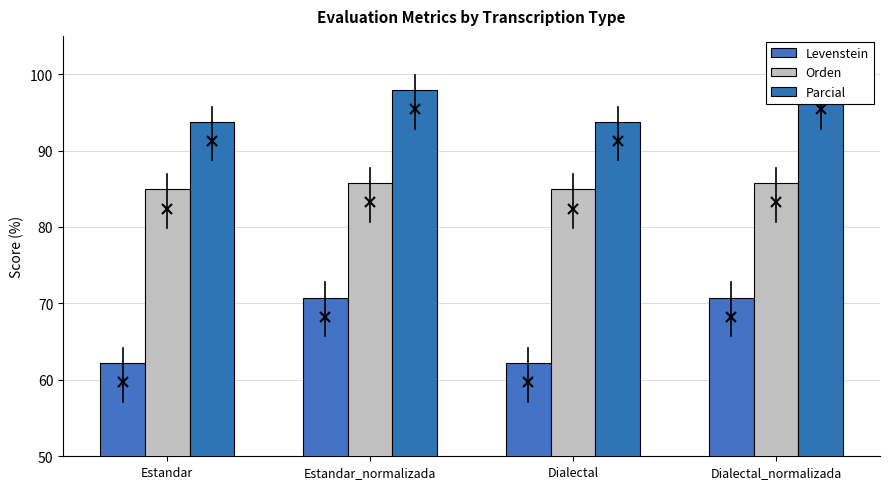

Reading left to right, extract all data points from this chart.

Levenstein: Estandar=62.2	Estandar_normalizada=70.8	Dialectal=62.2	Dialectal_normalizada=70.8
Orden: Estandar=84.9	Estandar_normalizada=85.7	Dialectal=84.9	Dialectal_normalizada=85.7
Parcial: Estandar=93.8	Estandar_normalizada=97.9	Dialectal=93.8	Dialectal_normalizada=97.9